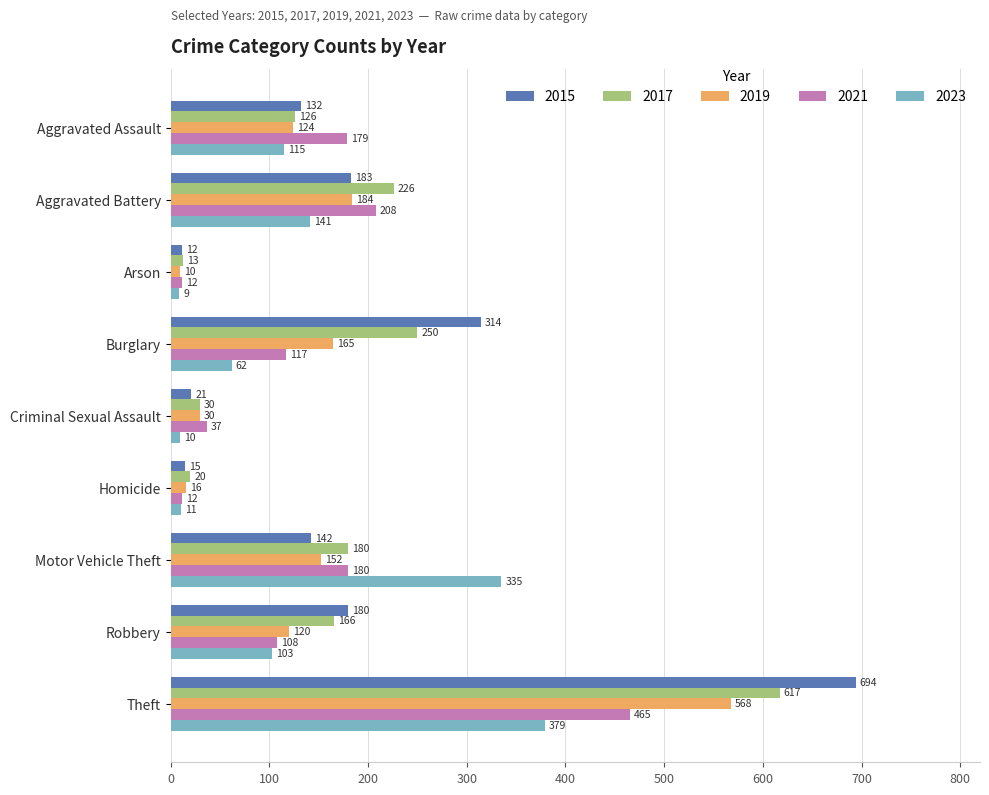

At which category is the sum across all series the highest?

Theft